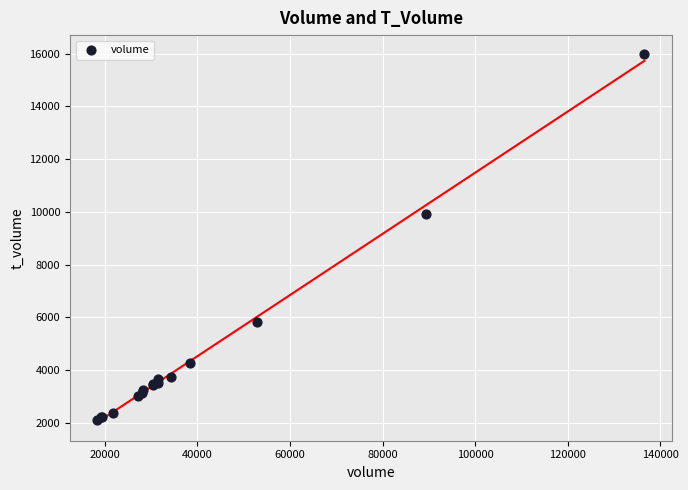

What Y value in the scatter plot is closest to 9056?

9906